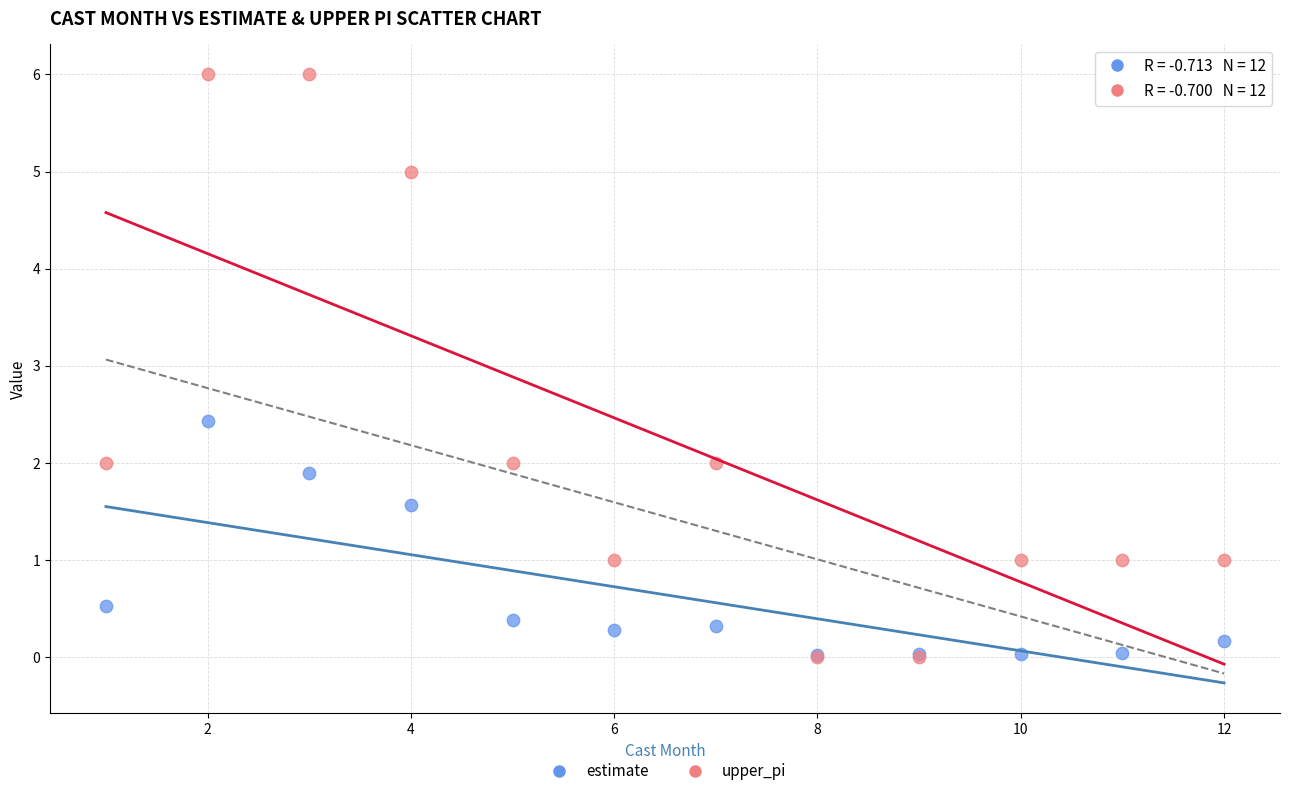

In the upper_pi series, what Y value is closest to 3?

2.0